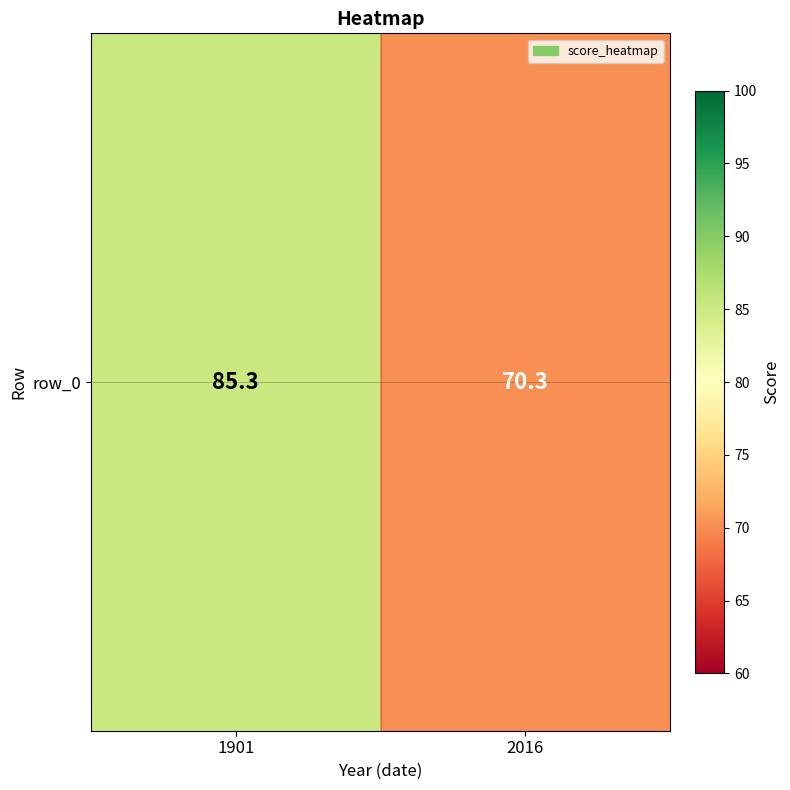

List the labels in order of value, largest first.

1901, 2016